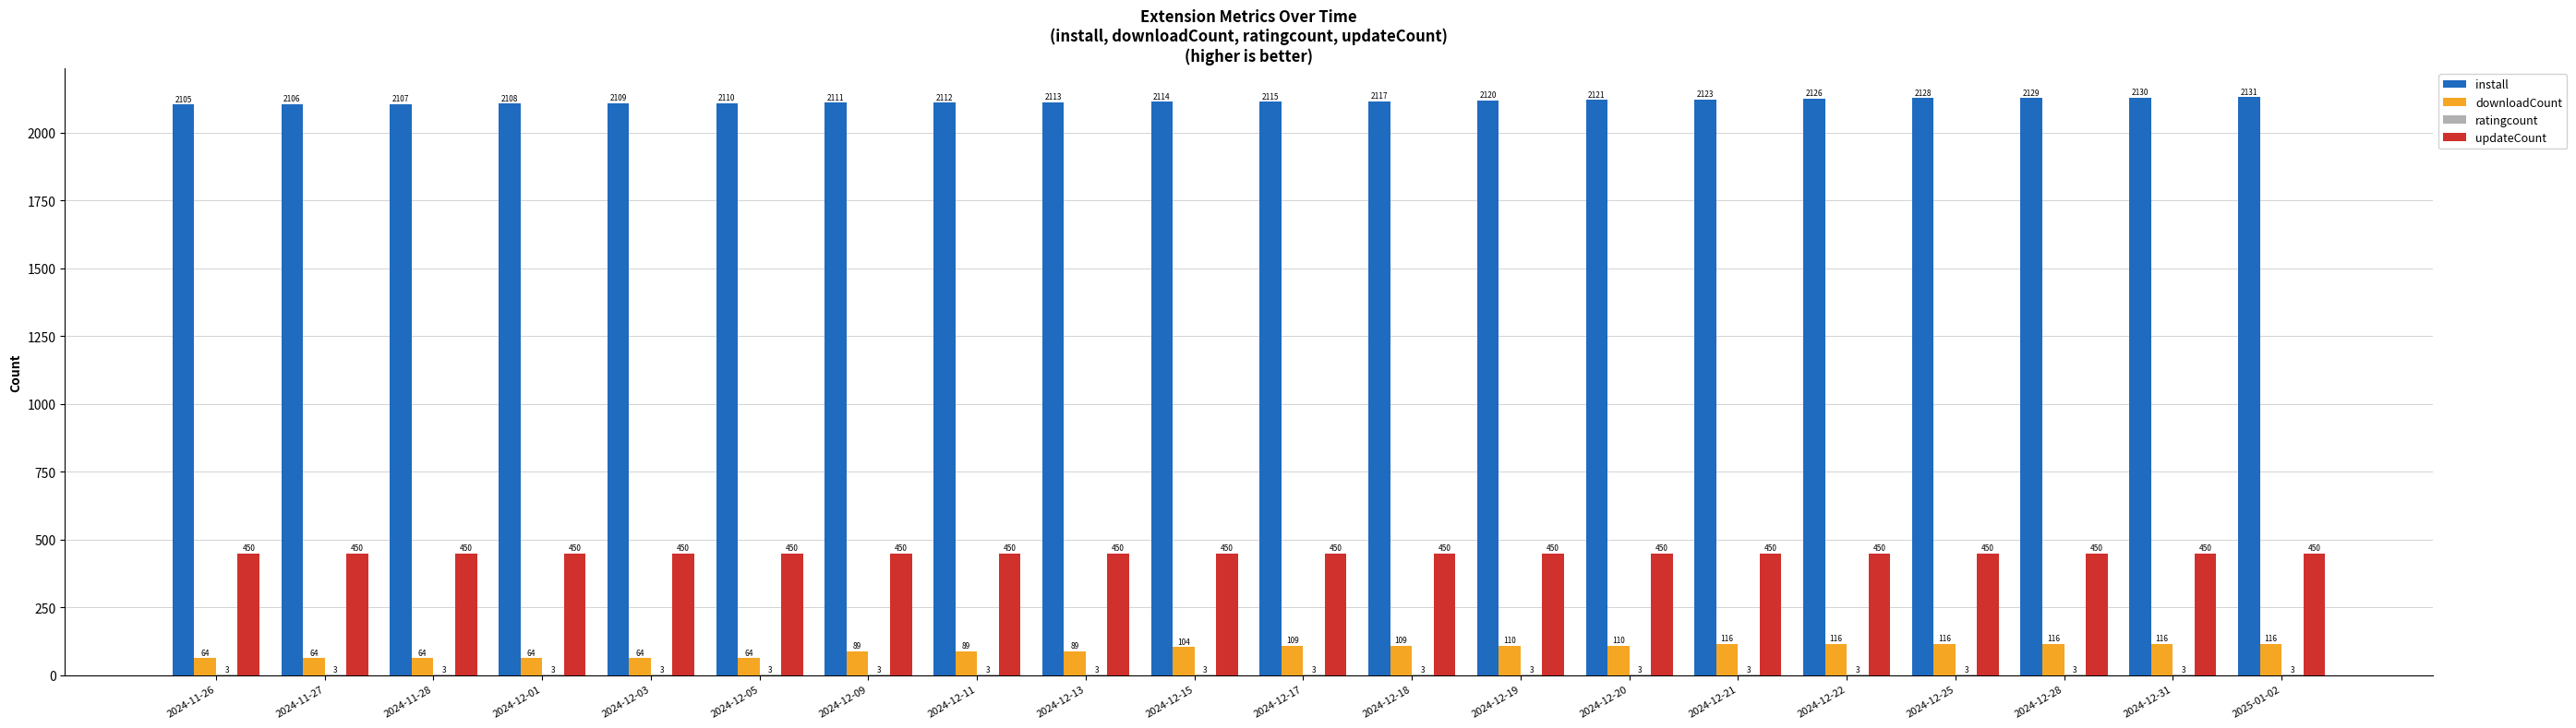

What is the maximum value shown in the chart?

2131